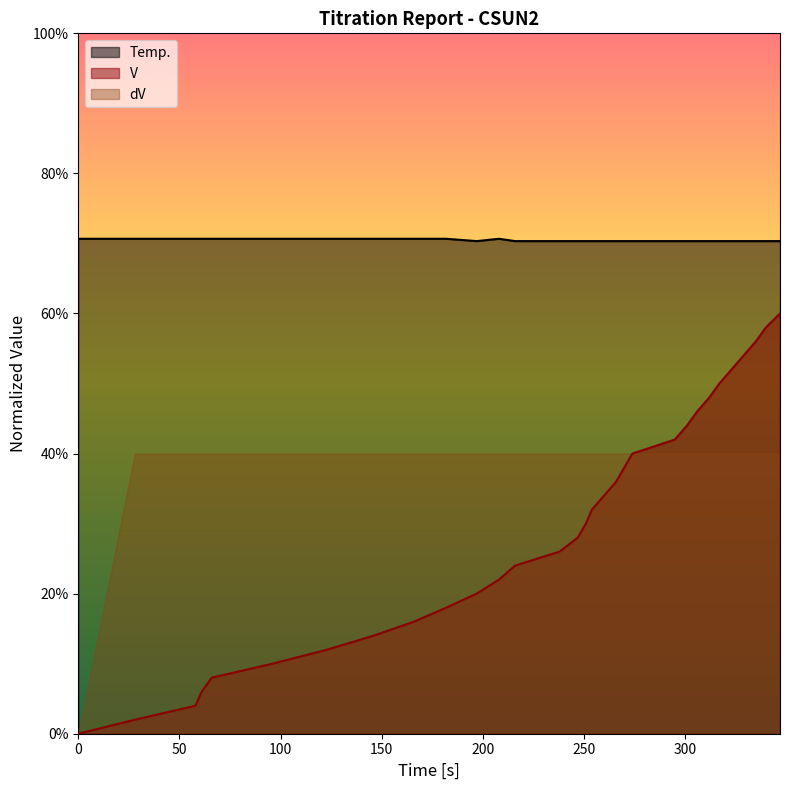

What is the value of the Temp. point at the 31st from the left?

0.7